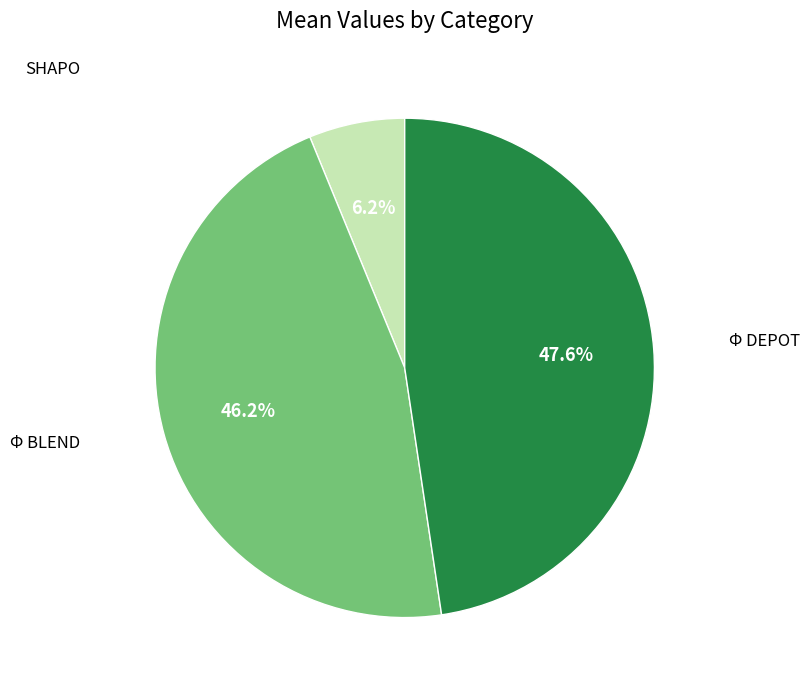

Does any single category account for the majority?

No